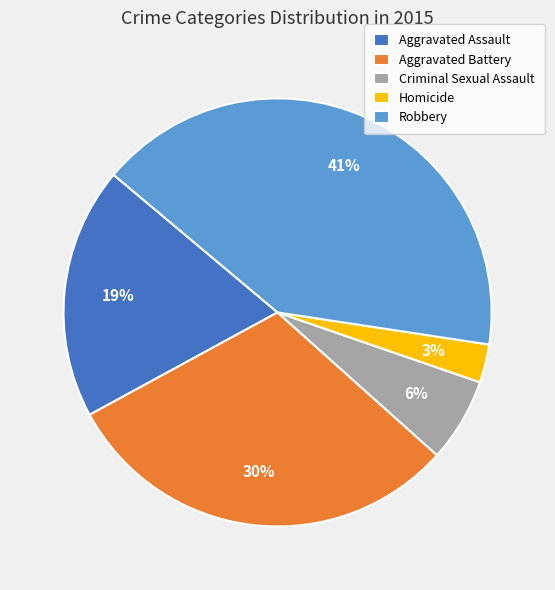

Between Homicide and Robbery, which is larger?

Robbery